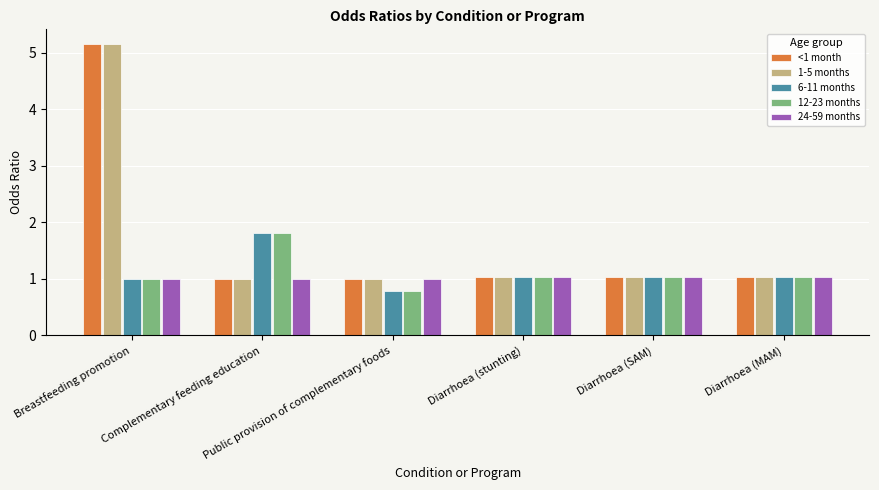

What is the average value of the 12-23 months series?

1.1